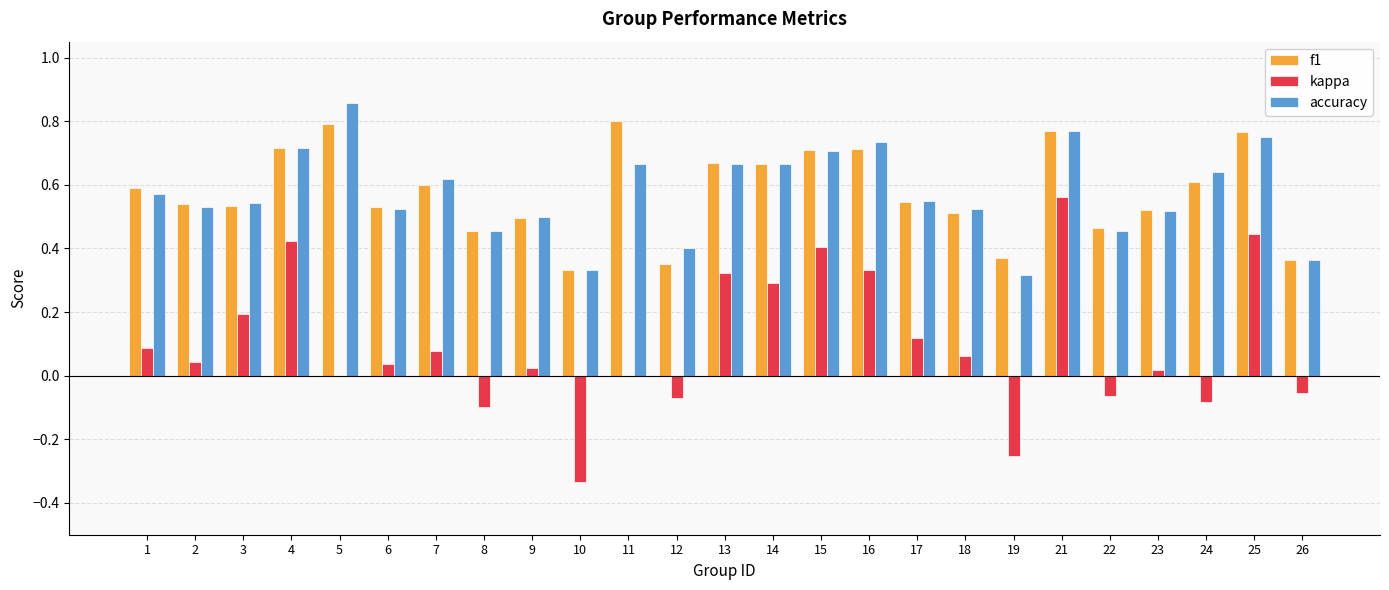

True or false: f1 has a value of 0.2 at 11.

False